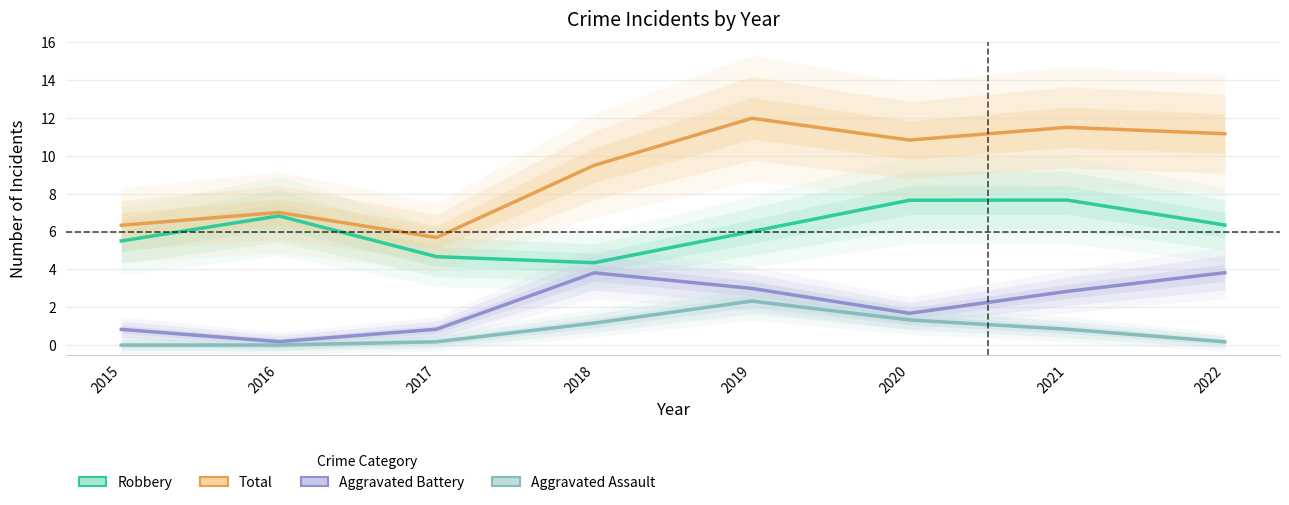

List the series in order of their peak value, lowest first.

Aggravated Assault, Aggravated Battery, Robbery, Total